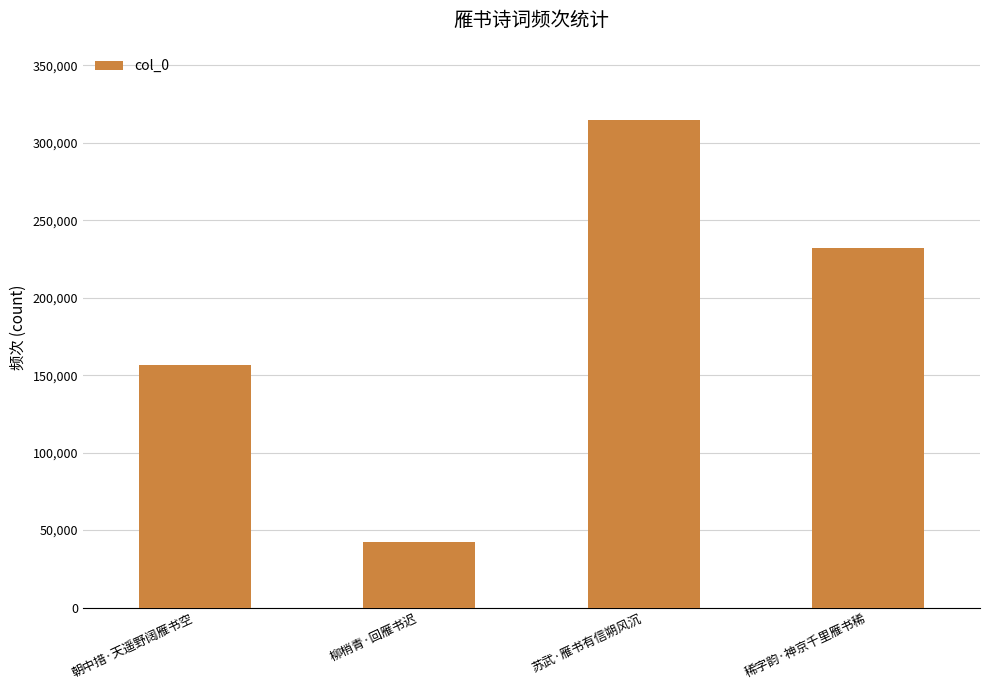

What is the label of the 2nd bar from the left?

柳梢青·回雁书迟